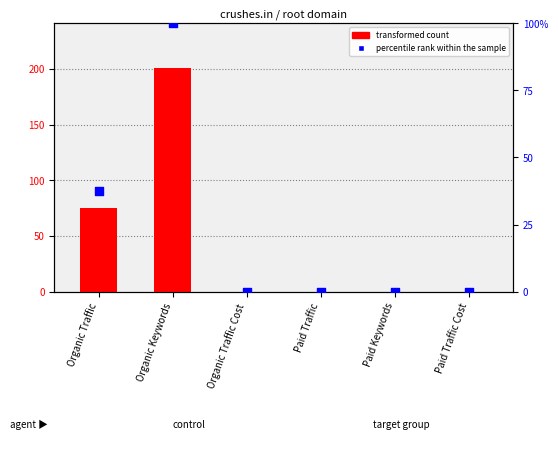

Which series reaches the maximum Y coordinate?

transformed count